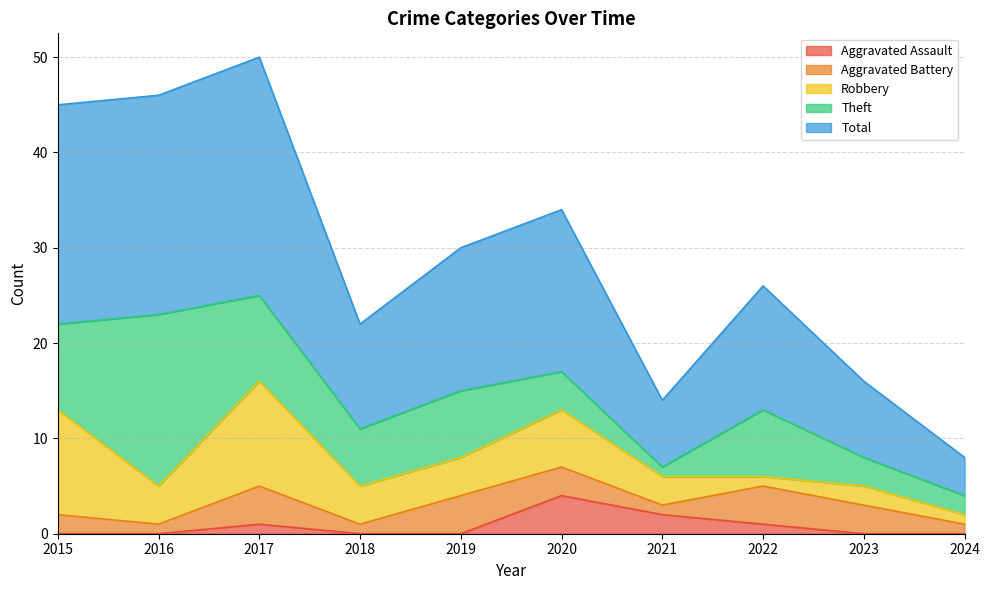

Rank the categories by Robbery value from lowest to highest.

2022, 2024, 2023, 2021, 2016, 2018, 2019, 2020, 2015, 2017